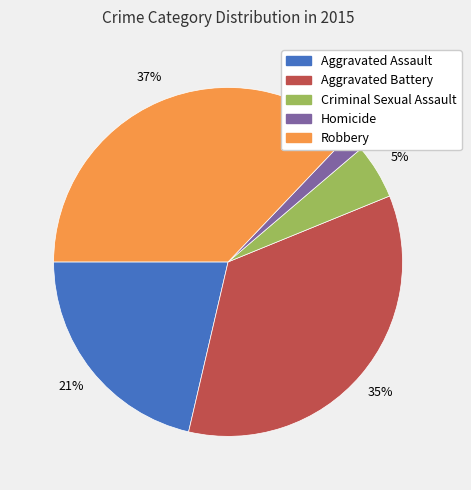

Rank the categories by value from highest to lowest.

Robbery, Aggravated Battery, Aggravated Assault, Criminal Sexual Assault, Homicide